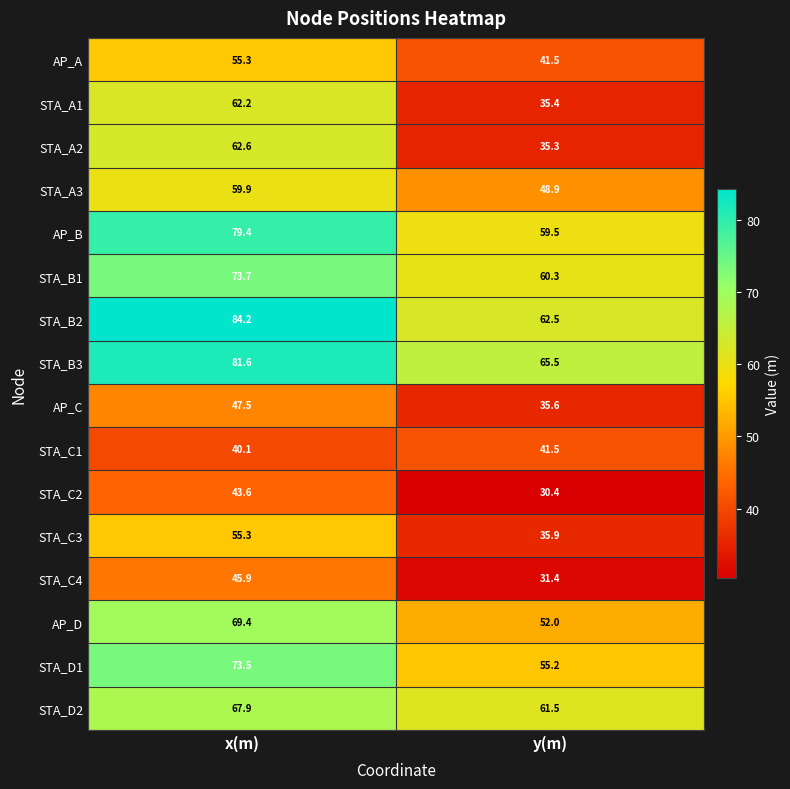

What is the difference between the highest and lowest values at x(m)?

44.1